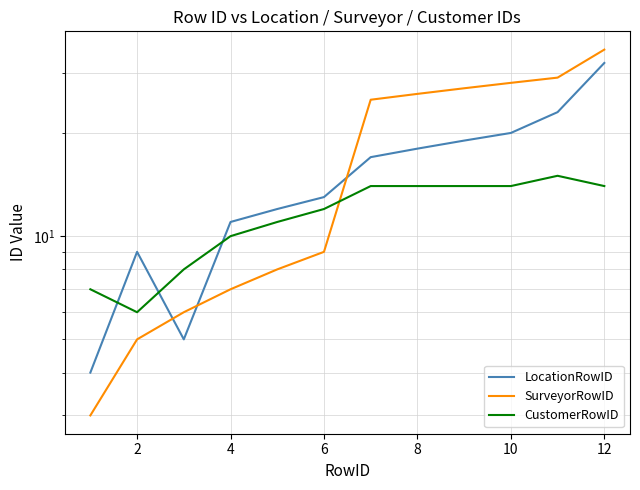

Is this an area chart (filled region under the line)?

No